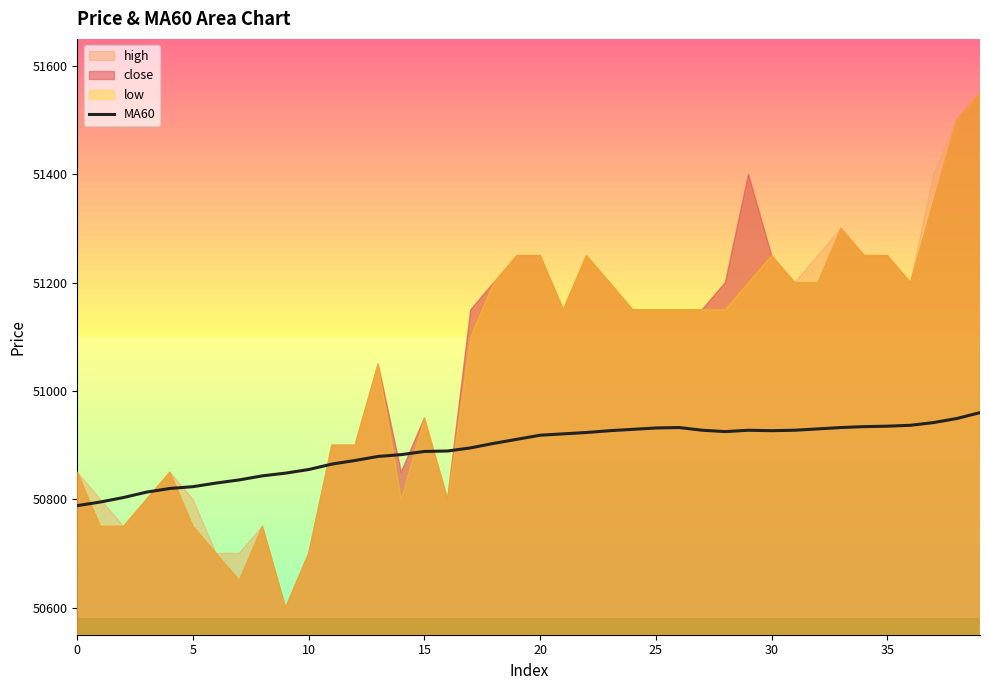

Count the number of data series in this chart.

1